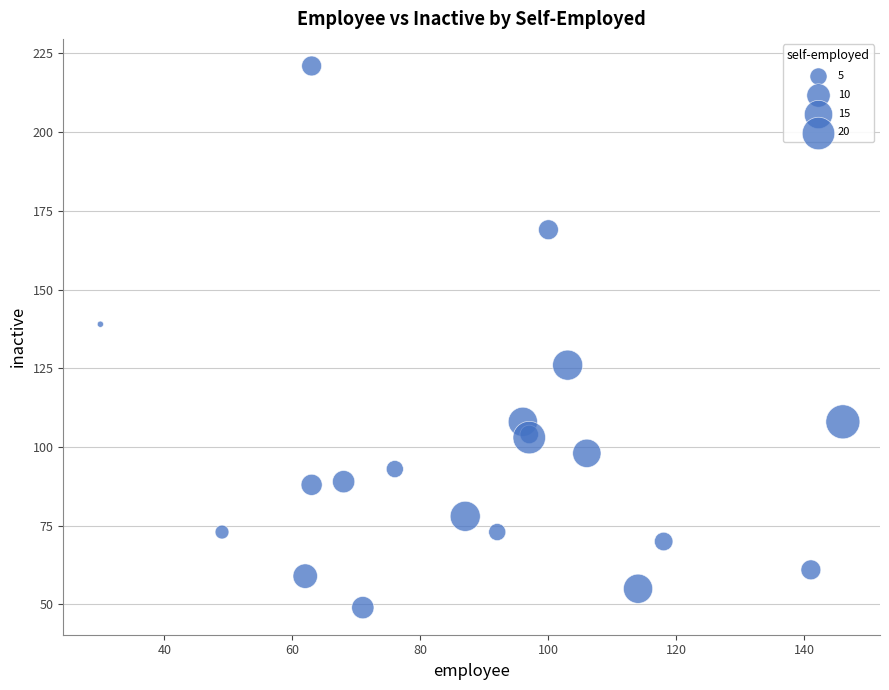

What Y value in the scatter plot is closest to 135?

139